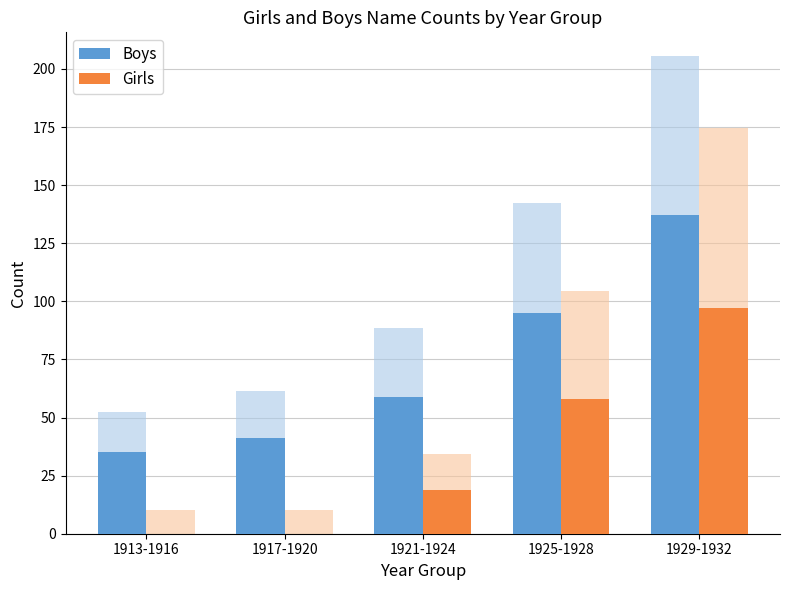

What is the difference between the highest and lowest values at 1921-1924?

40